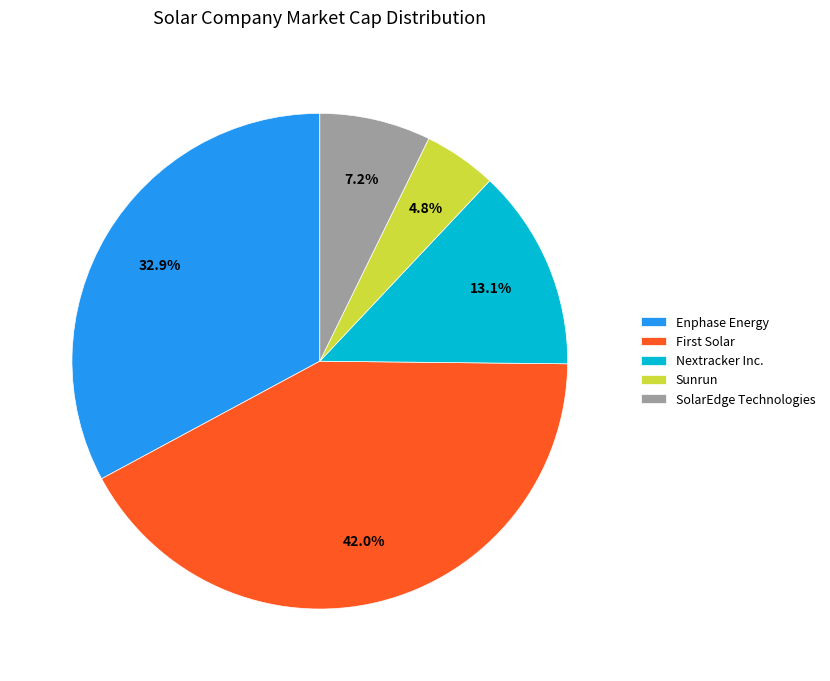

Does Enphase Energy account for over 50% of the chart?

No